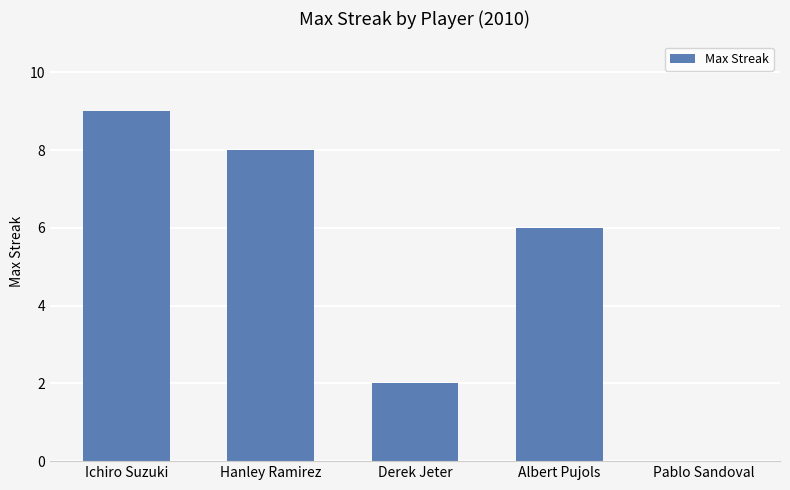

What is the sum of the values at Albert Pujols and Hanley Ramirez?

14